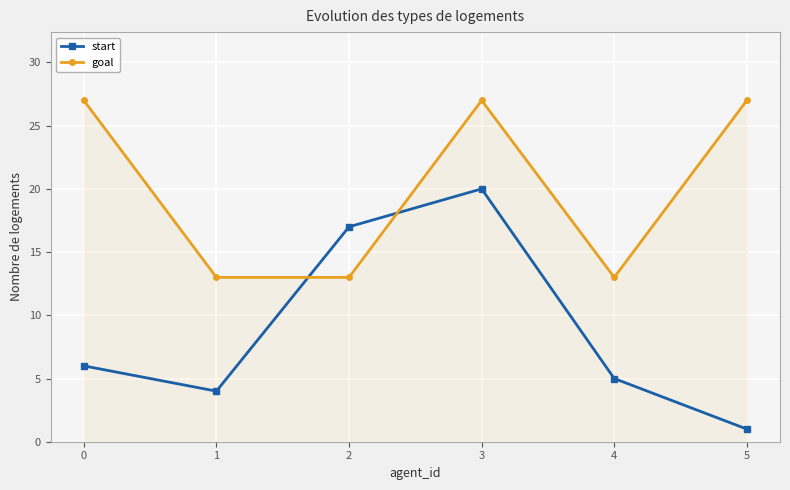

How many series are shown in this chart?

2